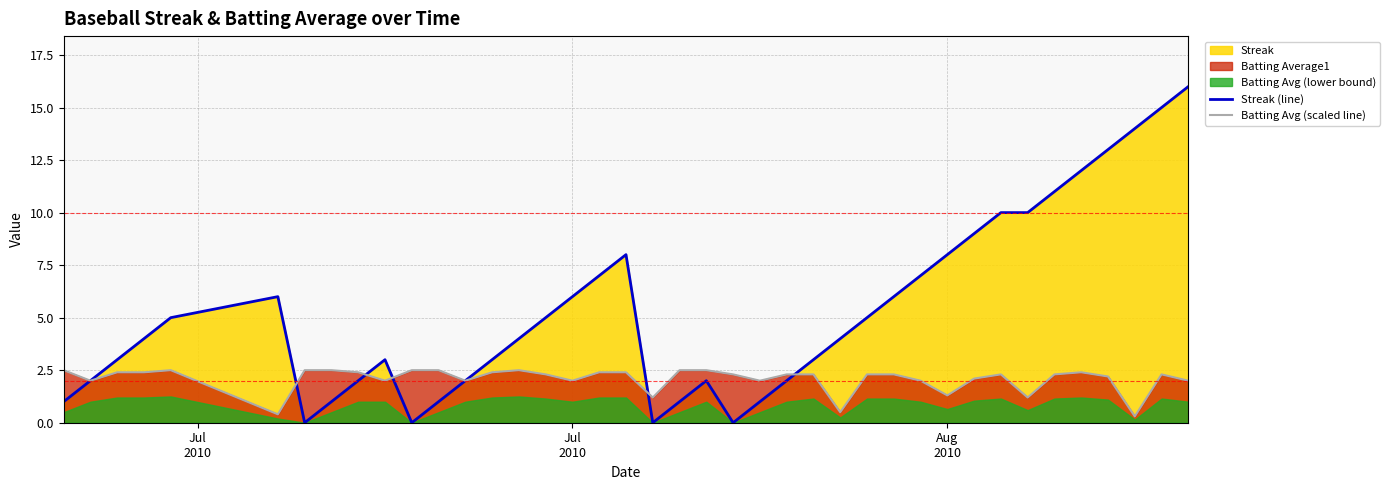

What is the difference between the highest and lowest values at Jul
2010?

1.5